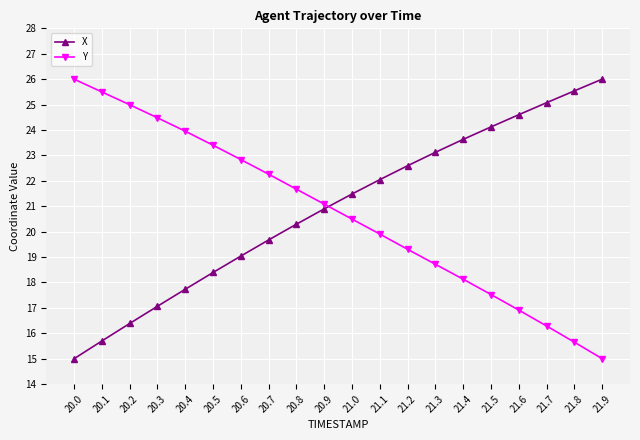

What are all the series names shown in the legend?

X, Y